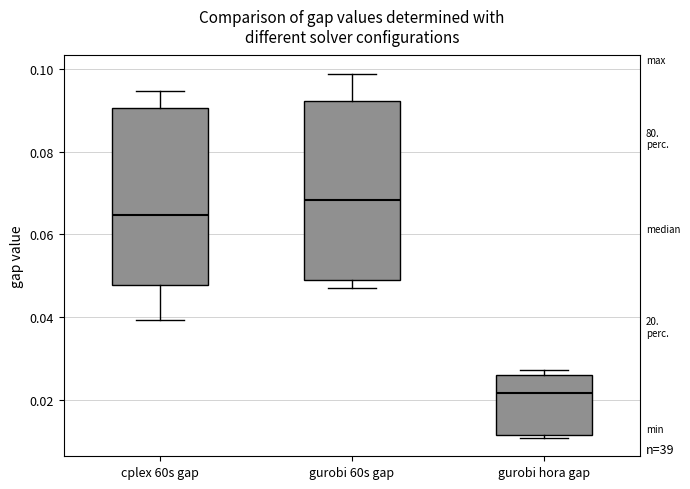

Reading left to right, transcribe this box plot: for each box, give where its median line is, the range the box spans, and where its two whiskers end, as read against the y-axis. The values are not printed on the chart, so give them approximately, as read against the axis.

cplex 60s gap: median 0.064, box 0.048 to 0.090, whiskers 0.040 to 0.094
gurobi 60s gap: median 0.068, box 0.048 to 0.092, whiskers 0.048 (just below the box's lower edge) to 0.098
gurobi hora gap: median 0.022, box 0.012 to 0.026, whiskers 0.010 to 0.028